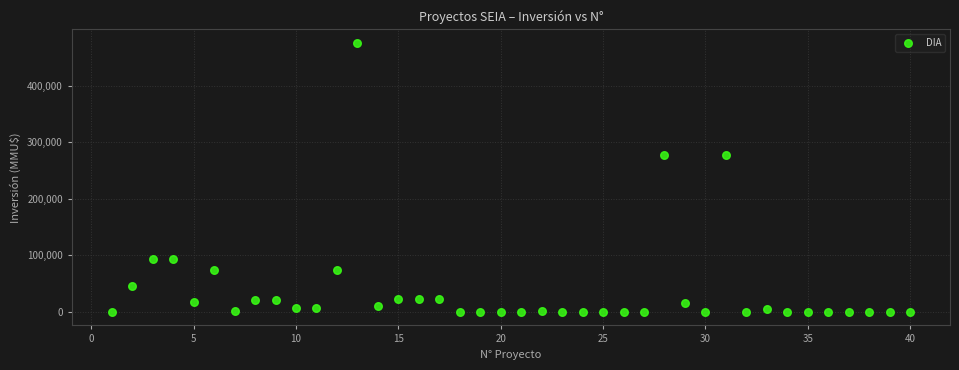

What is the range of Y values (max minus min)?

476000